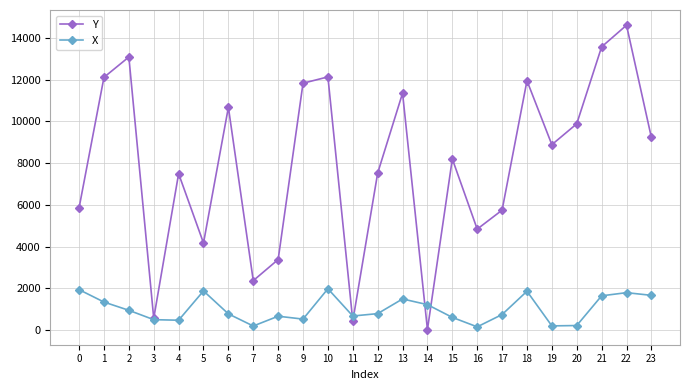

What is the value of the Y point at the 2nd from the left?

12110.4